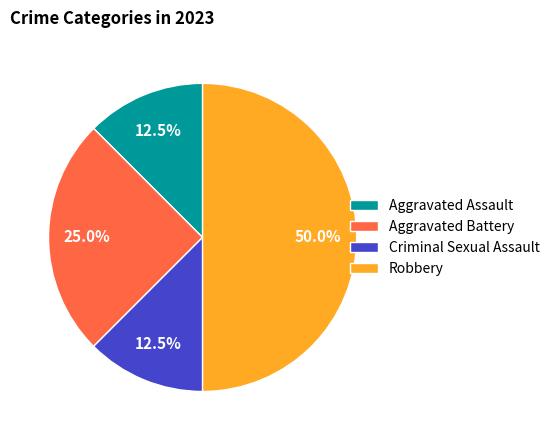

What is the largest slice in the pie chart?

Robbery